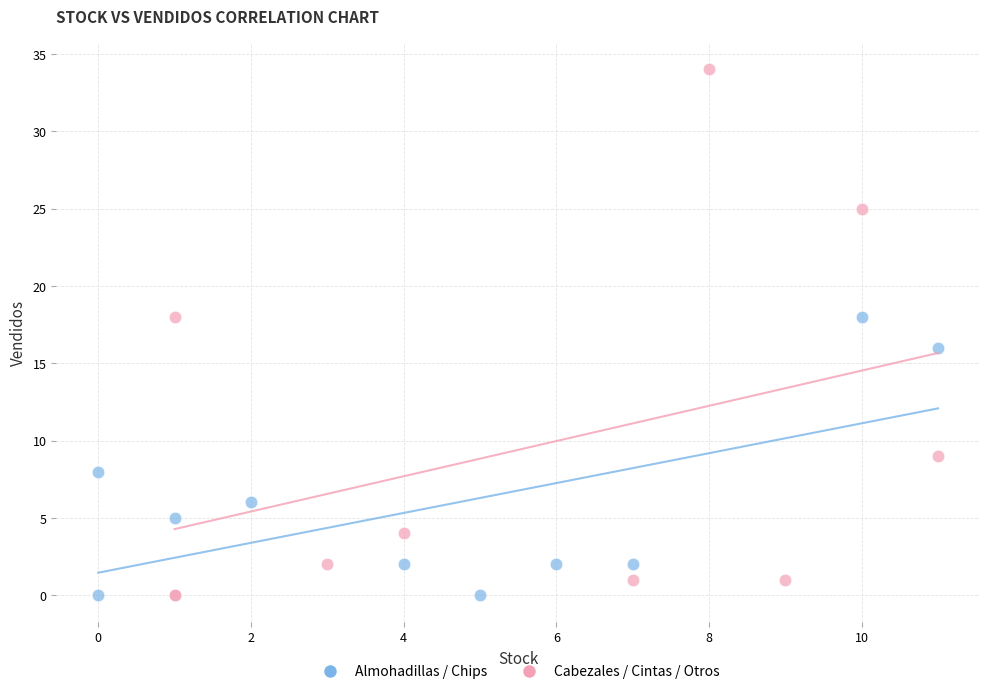

Which series has the widest spread of Y values?

Cabezales / Cintas / Otros